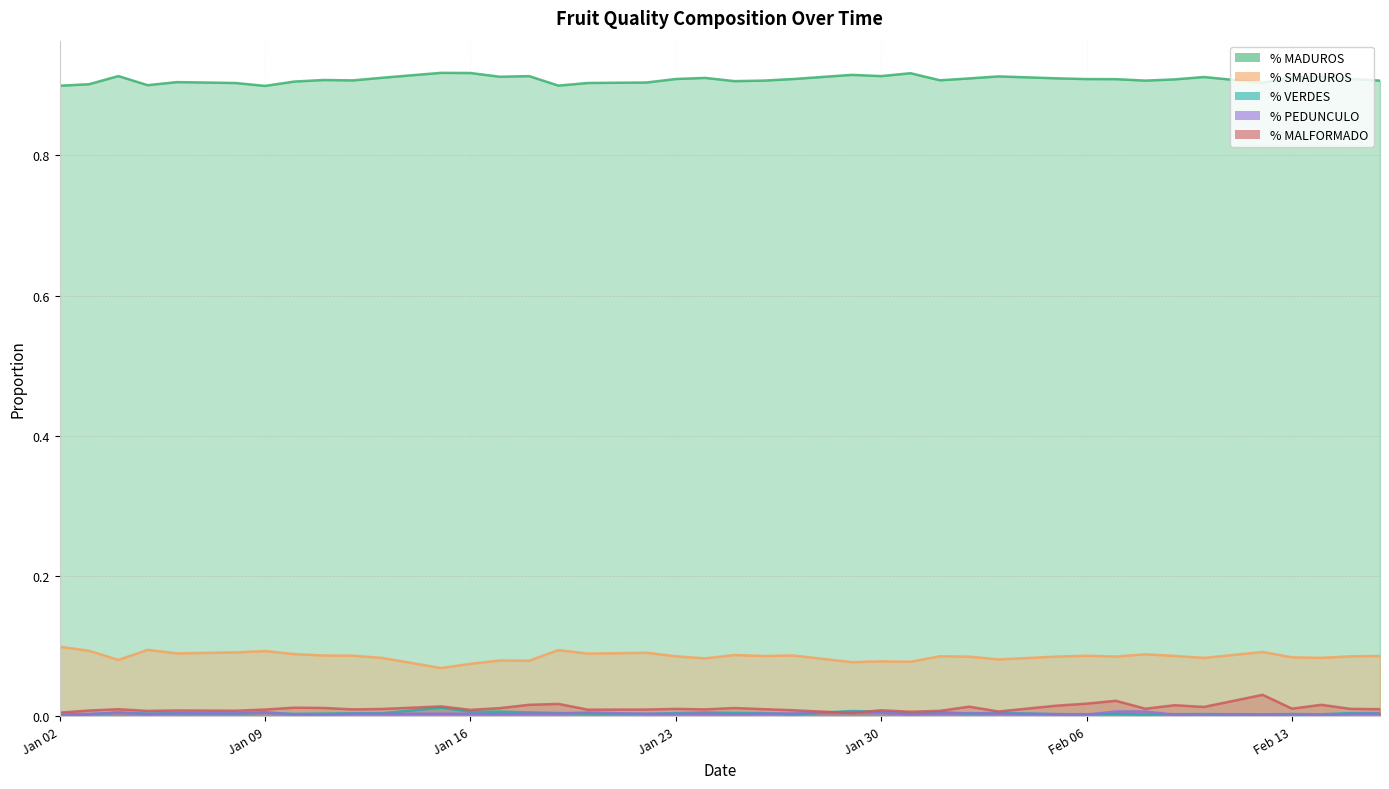

At how many categories does at least one series exceed 0?

40